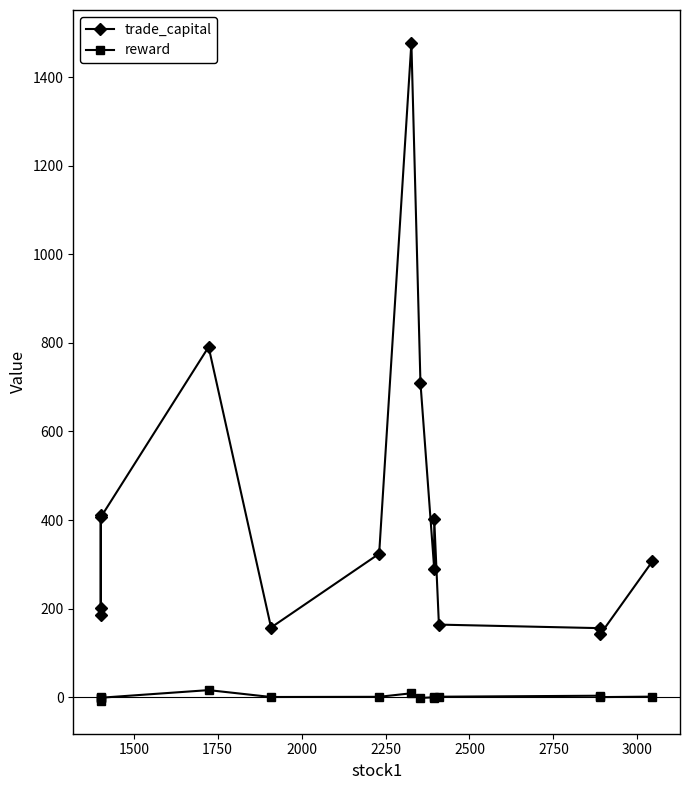

What is the difference between the second highest and second lowest values in the reward series?

10.8